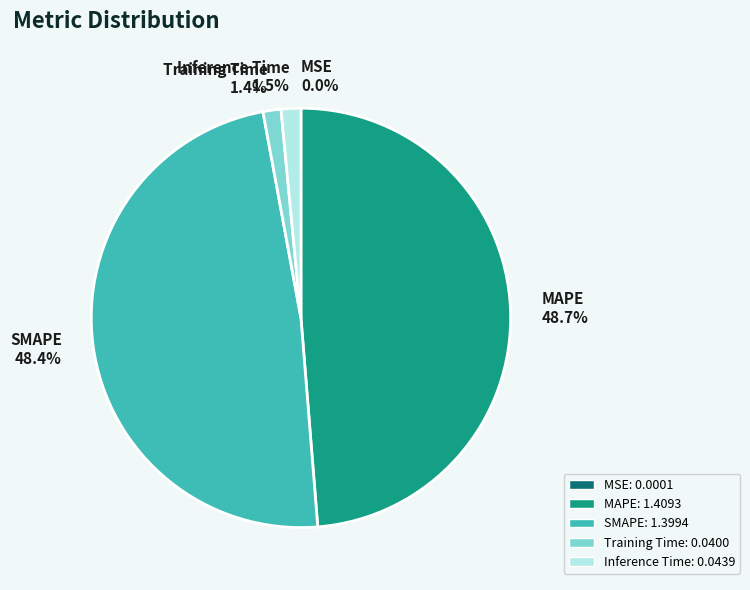

Is there a majority slice in this chart?

No